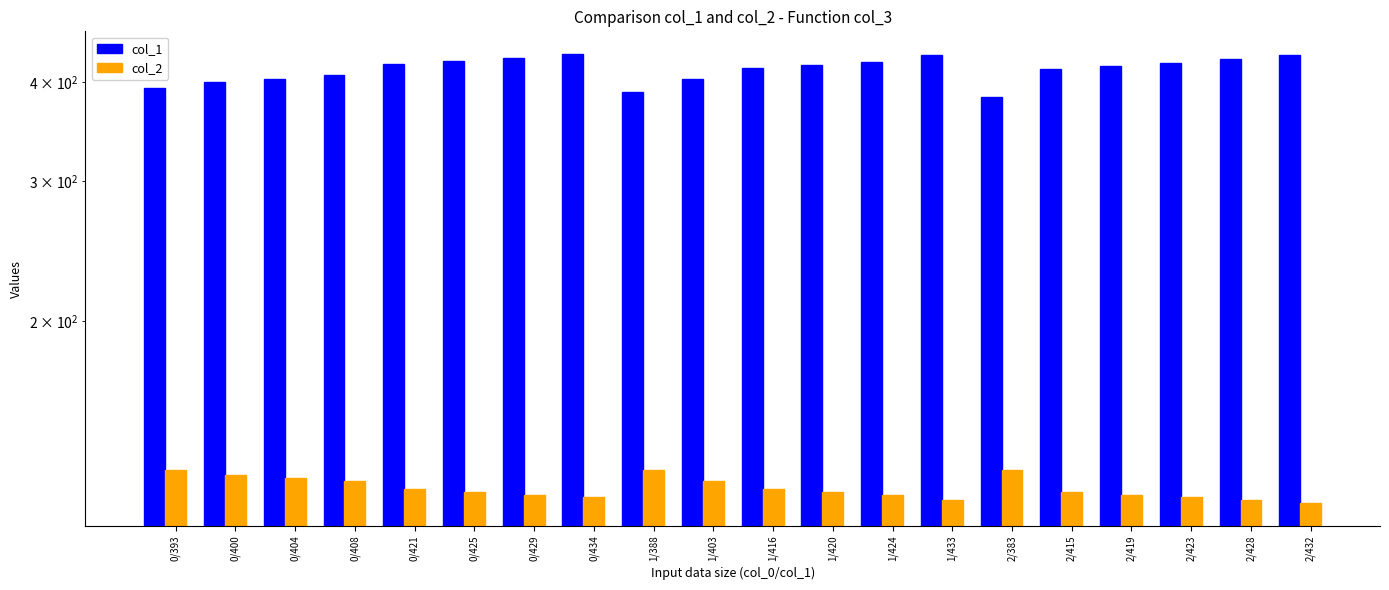

Rank the series at 1/420 from lowest to highest value.

col_2, col_1